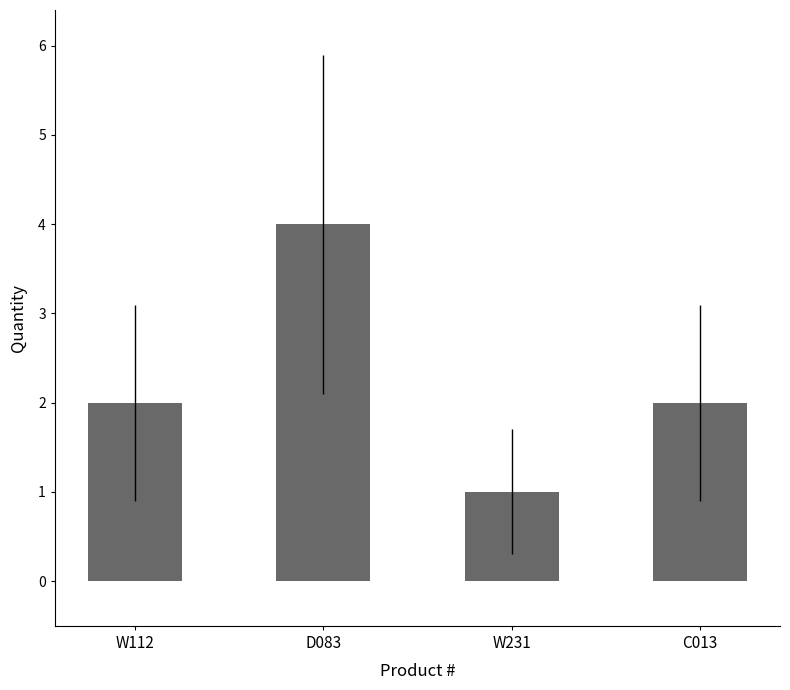

How many values are between 2 and 4?

3